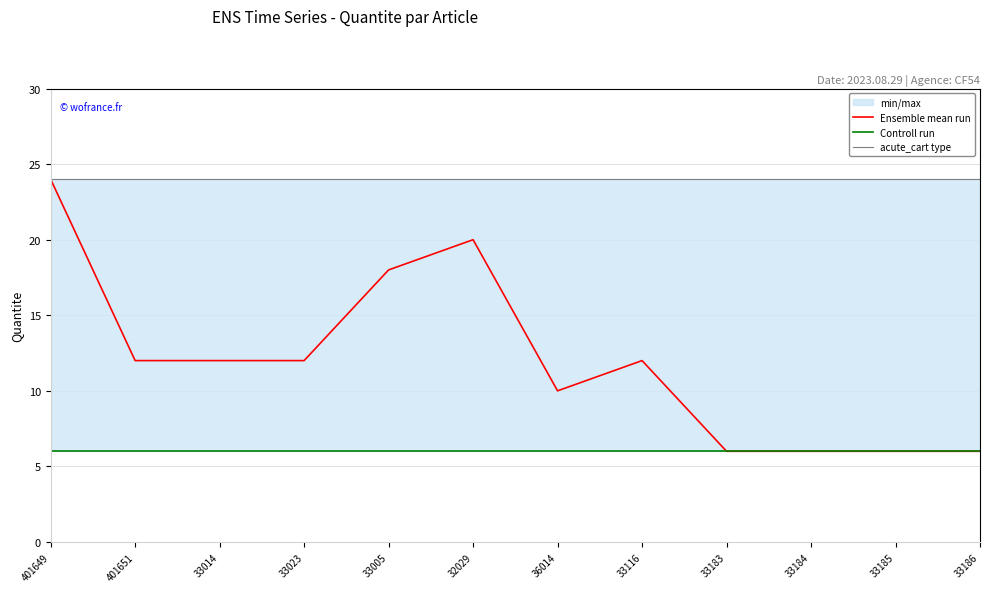

Between 33185 and 33116, which is larger?

33116